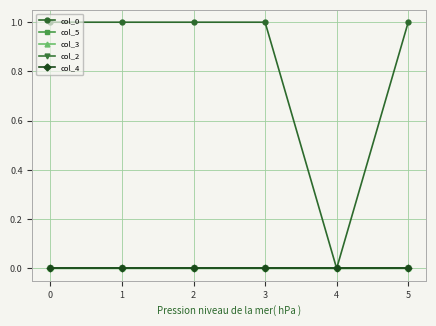

Does the chart have visible grid lines?

Yes